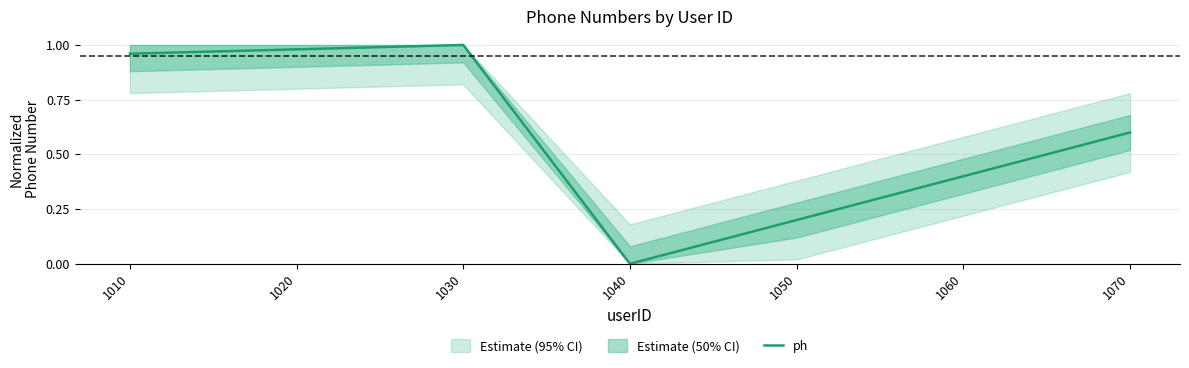

The chart shows a value of 0.7 at 1030. True or false?

False